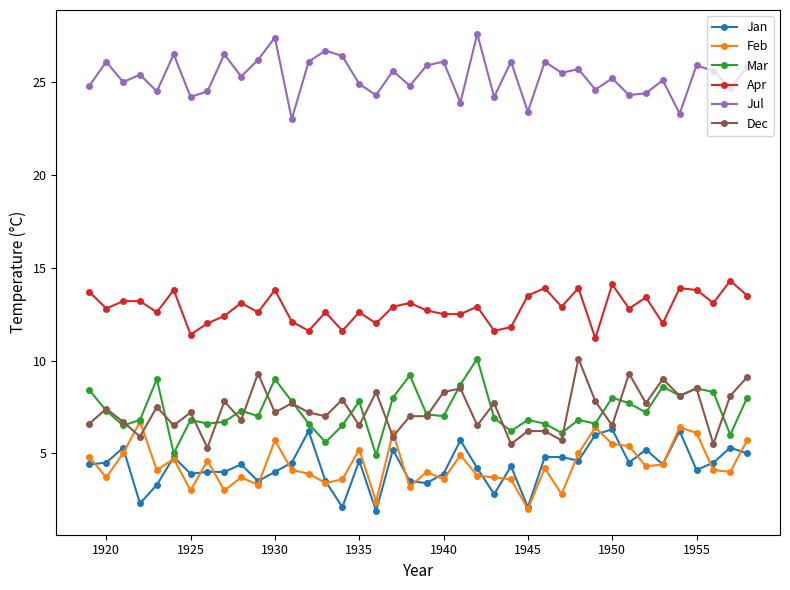

What are all the series names shown in the legend?

Jan, Feb, Mar, Apr, Jul, Dec